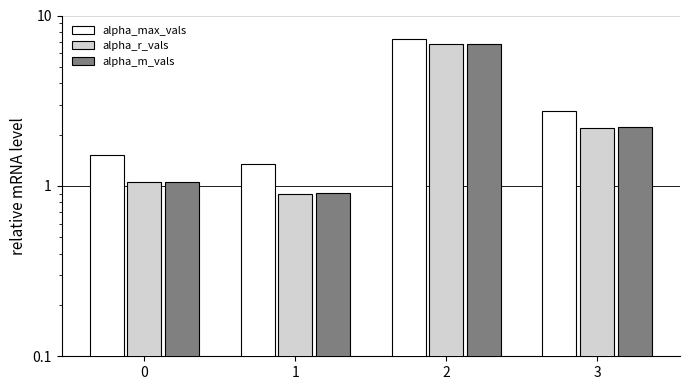

What is the difference between the highest and lowest values at 1?

0.4